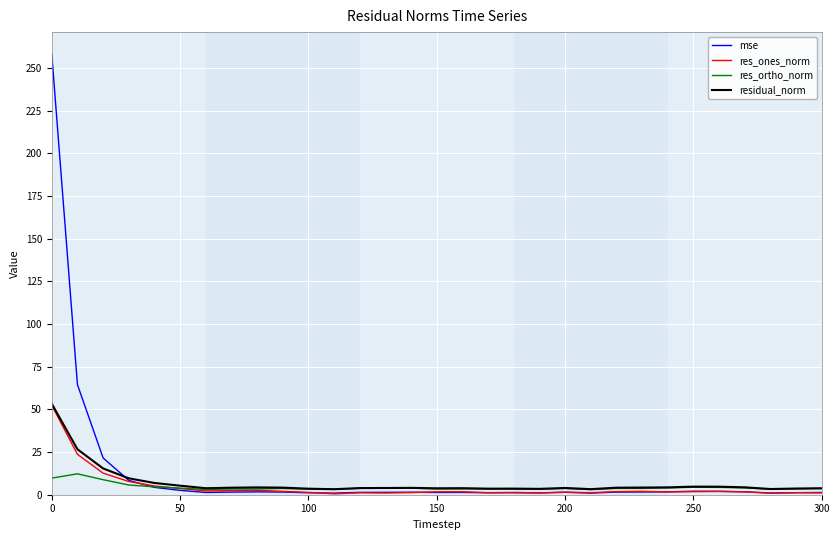

Which series has the largest range (max minus min)?

mse